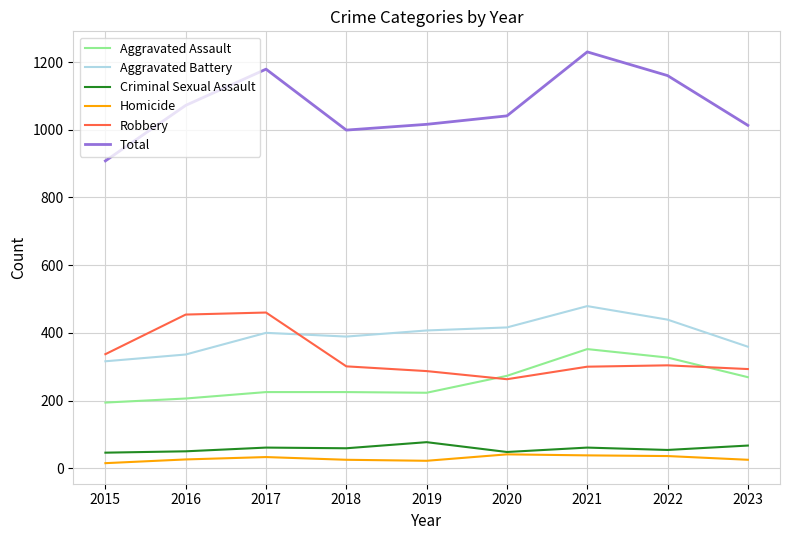

Between 2018 and 2021, which series saw the biggest shift?

Total